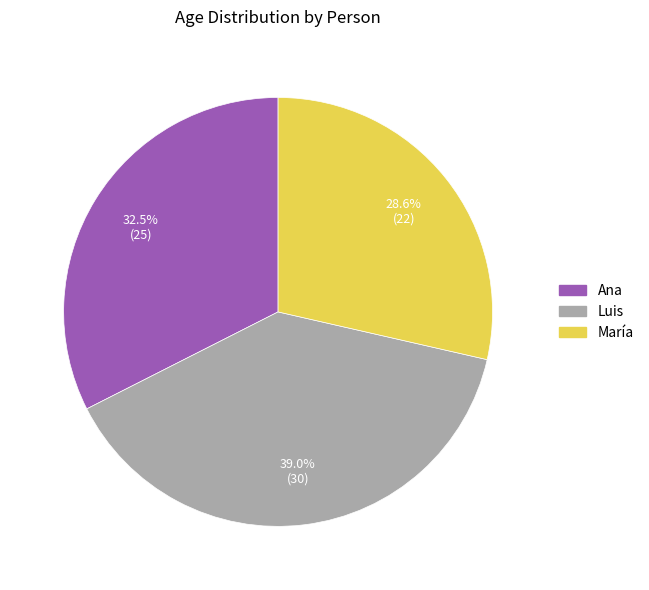

What percentage is NOT represented by Luis?

61.0%